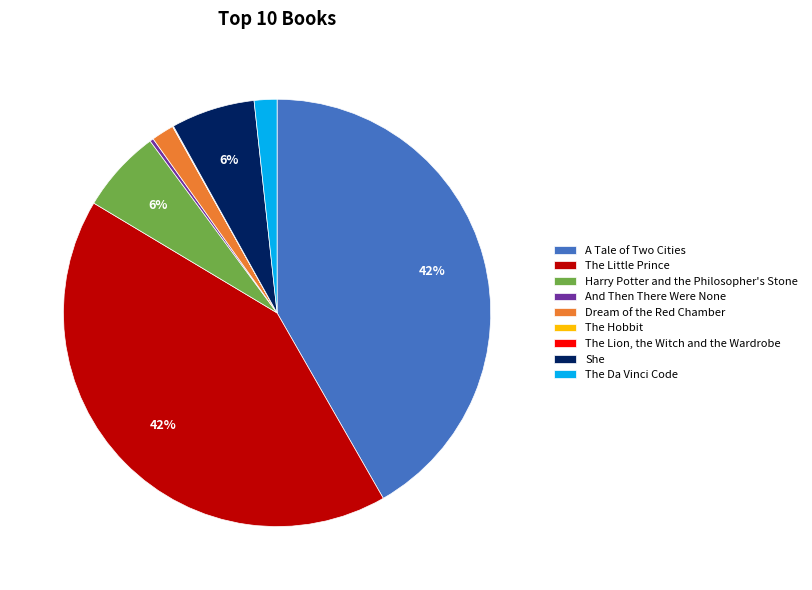

Does A Tale of Two Cities account for over 50% of the chart?

No